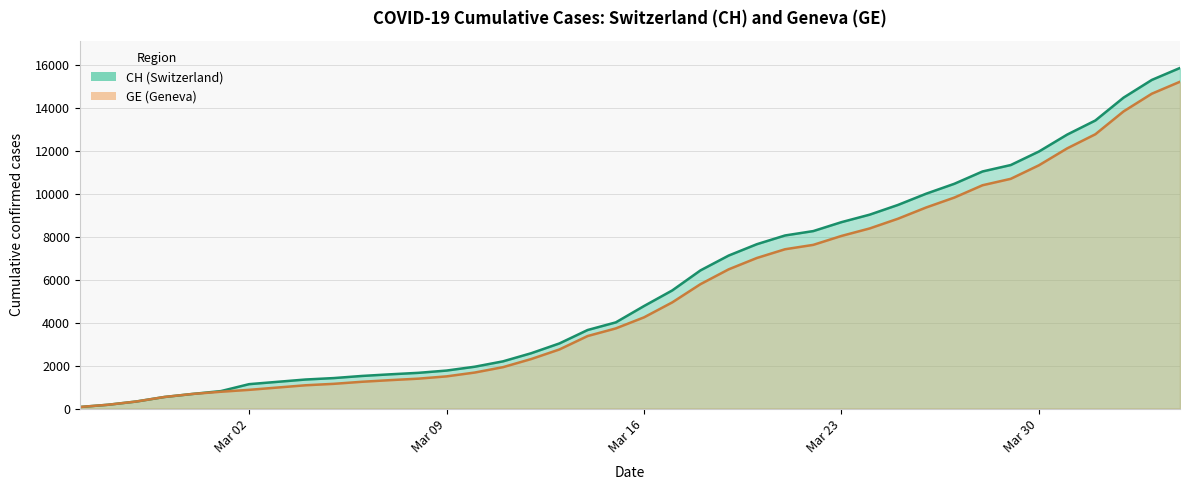

What is the label of the 6th point from the left?

2020-03-01